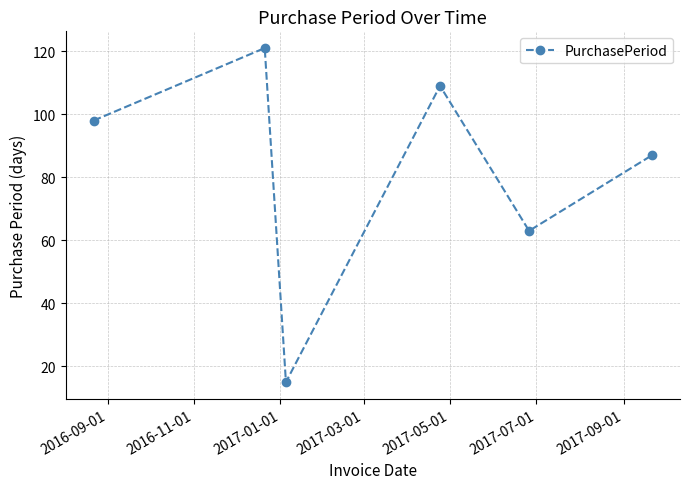

What is the smallest value displayed?

15